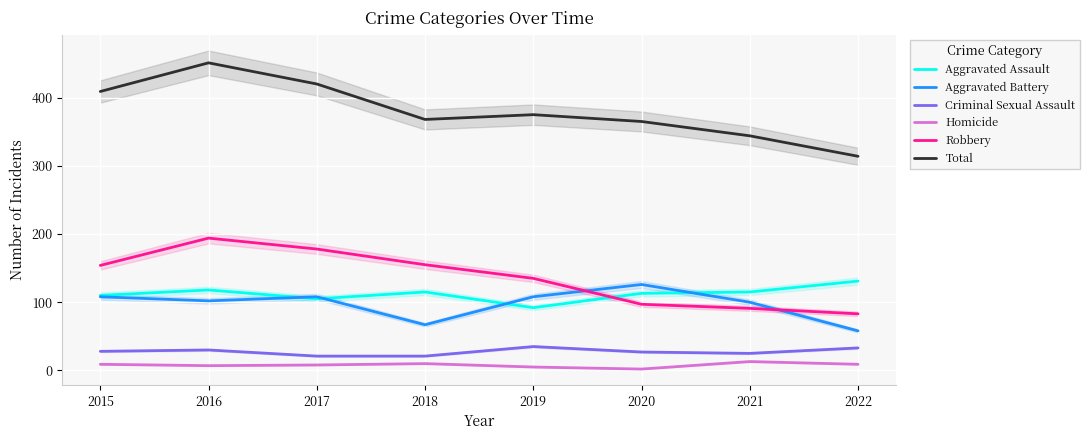

Which series has the largest total across all categories?

Total